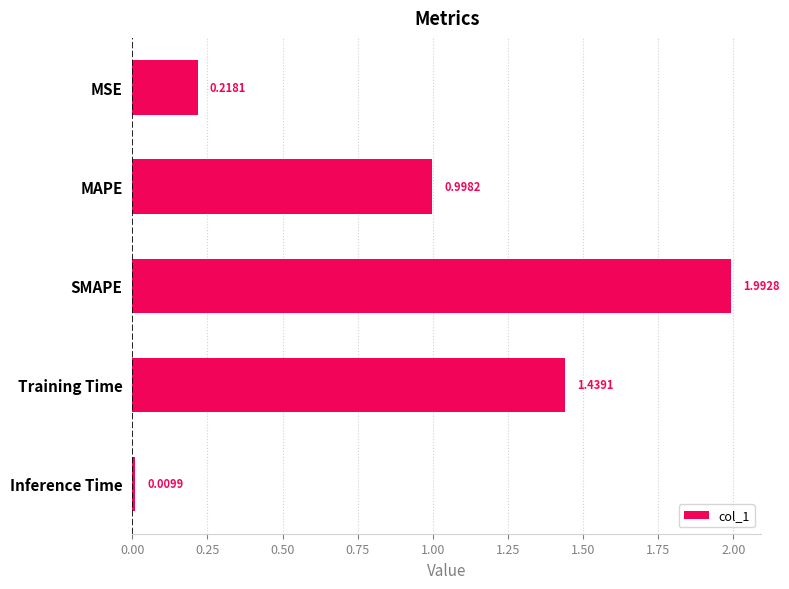

Where is the data nearest to the value 1?

MAPE